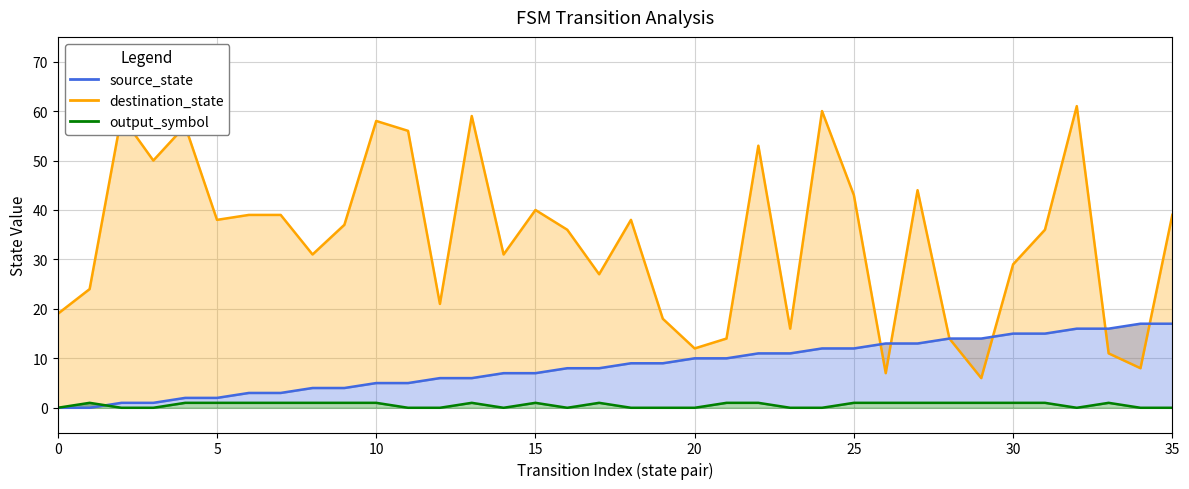

The value of destination_state at 35 is 19. True or false?

False